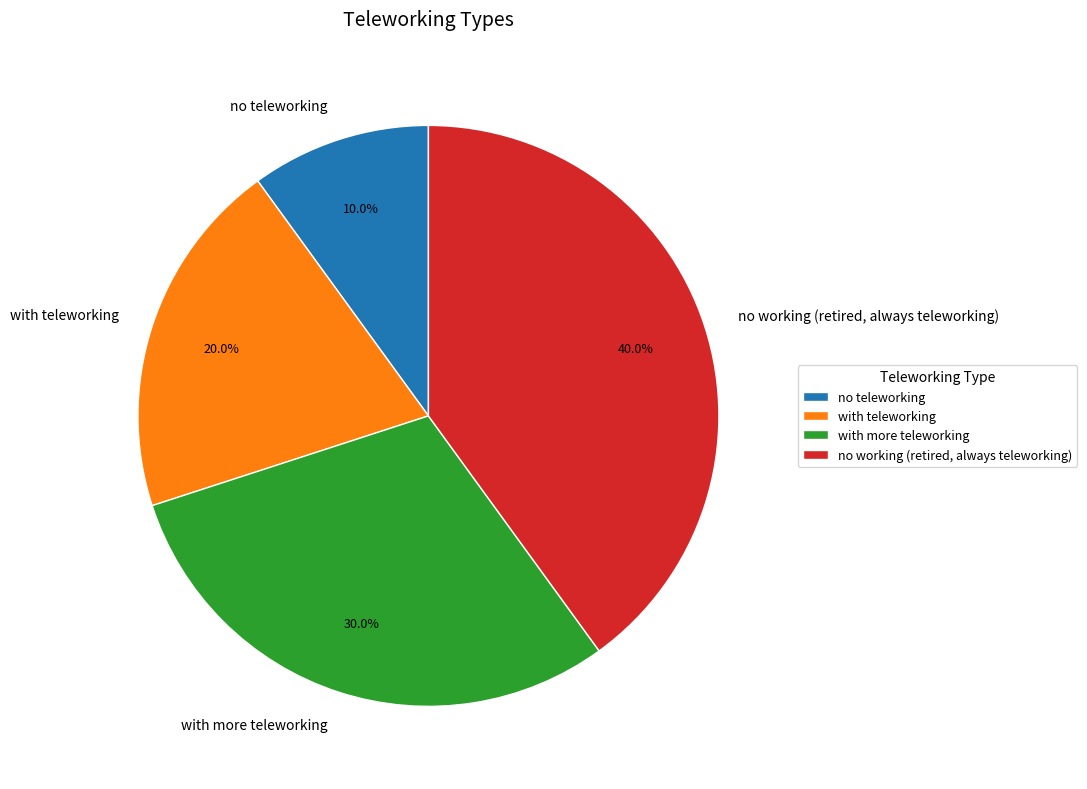

How many segments does this pie chart have?

4